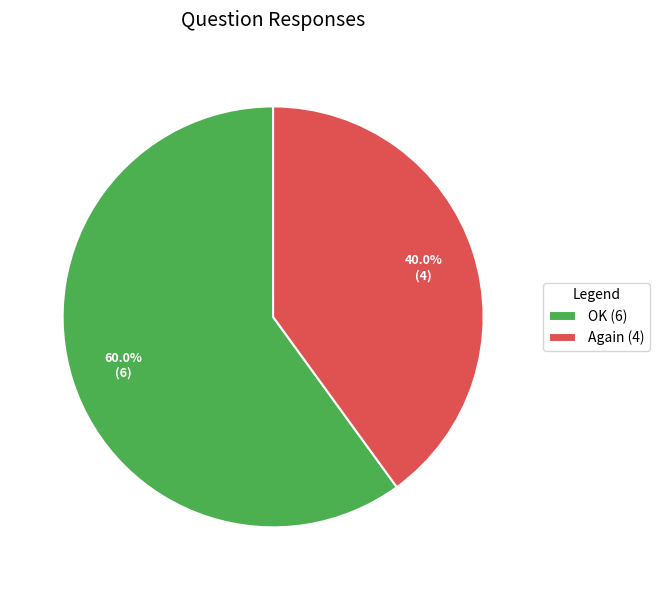

How many segments does this pie chart have?

2